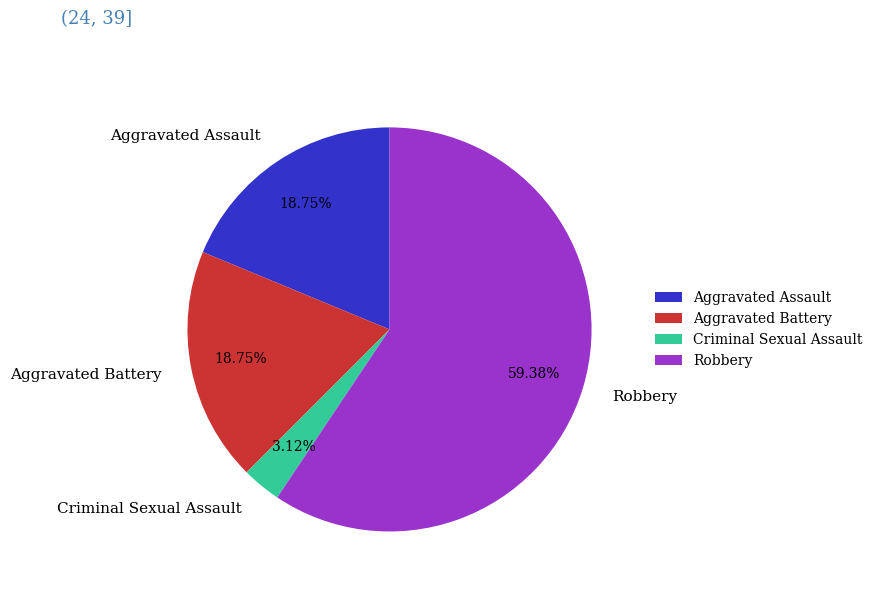

How many segments does this pie chart have?

4